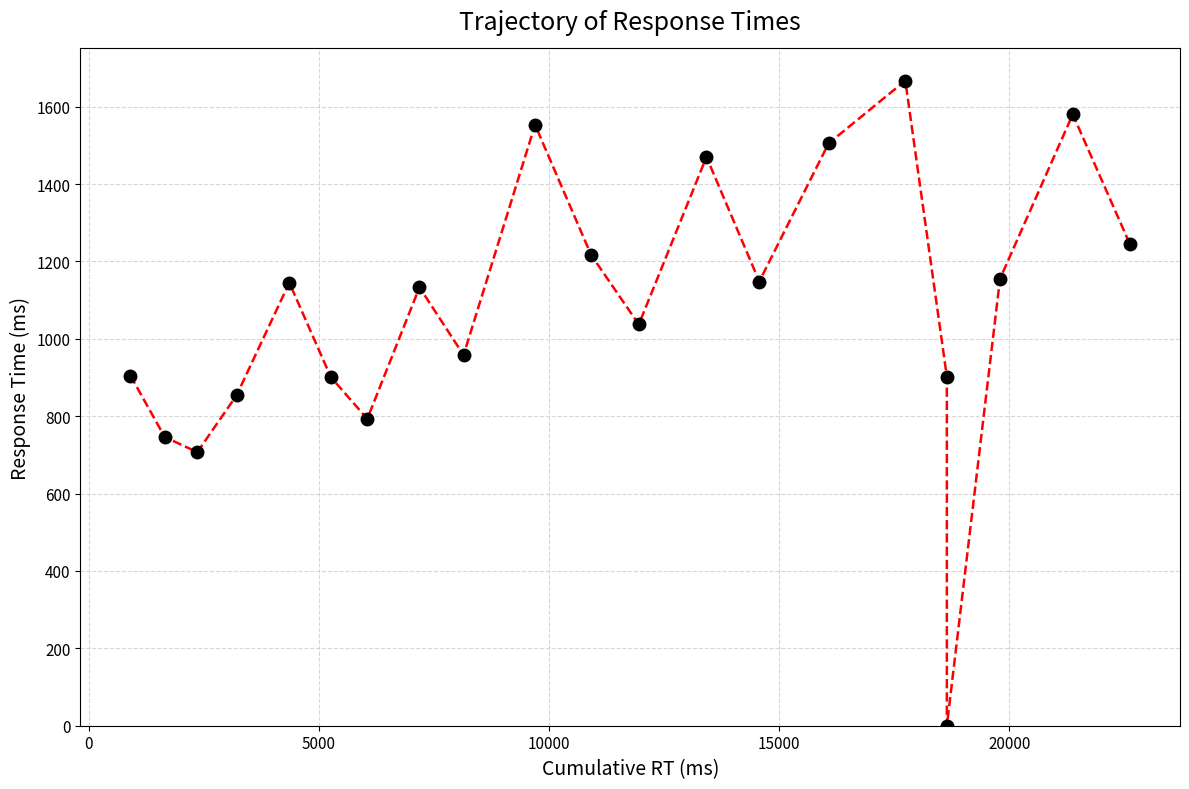

What is the difference between the maximum and second lowest values?

960